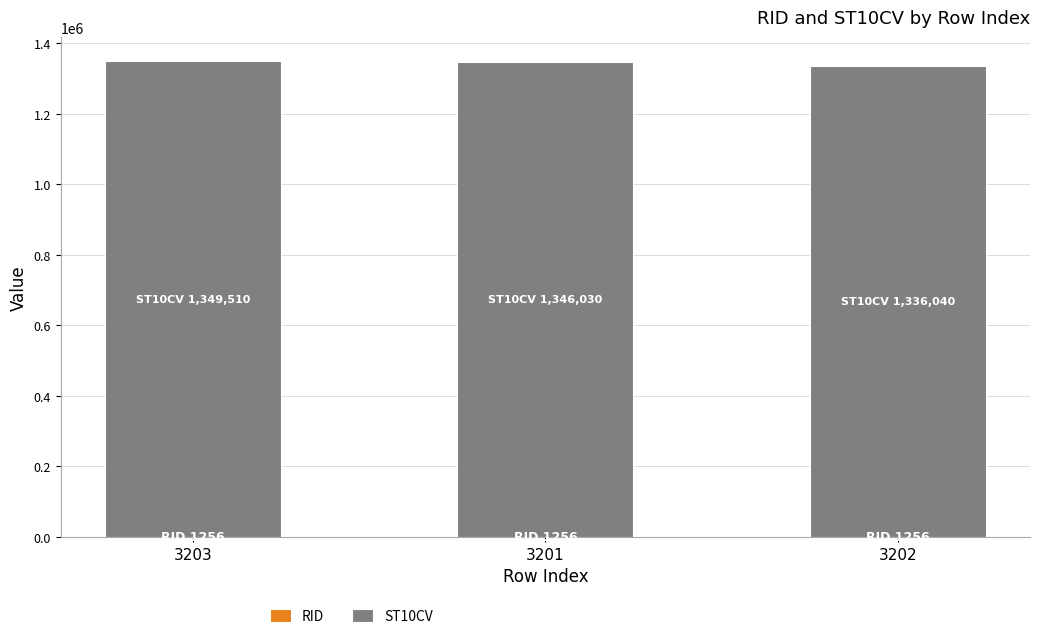

Does the chart contain stacked bars?

Yes